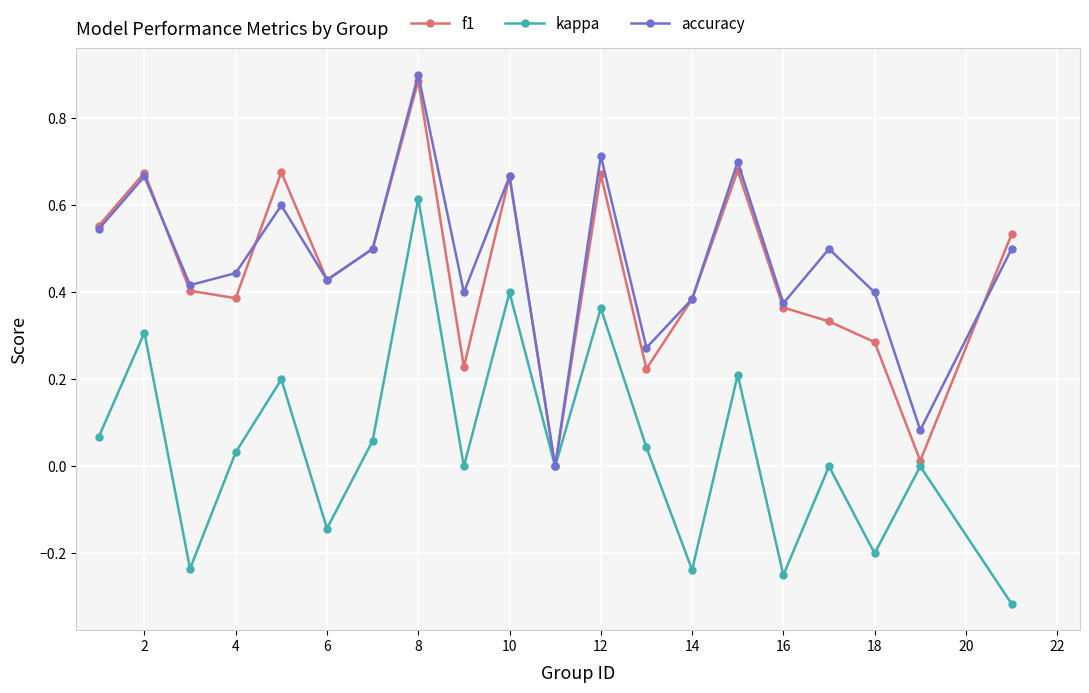

In accuracy, how many points are higher than both neighbors (excluding endpoints)?

7